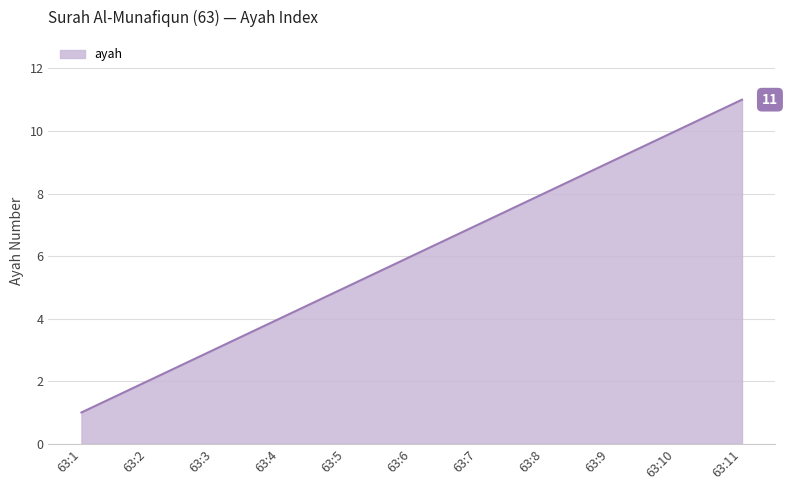

Approximately how many times larger is the value at 63:2 compared to 63:4?

0.5